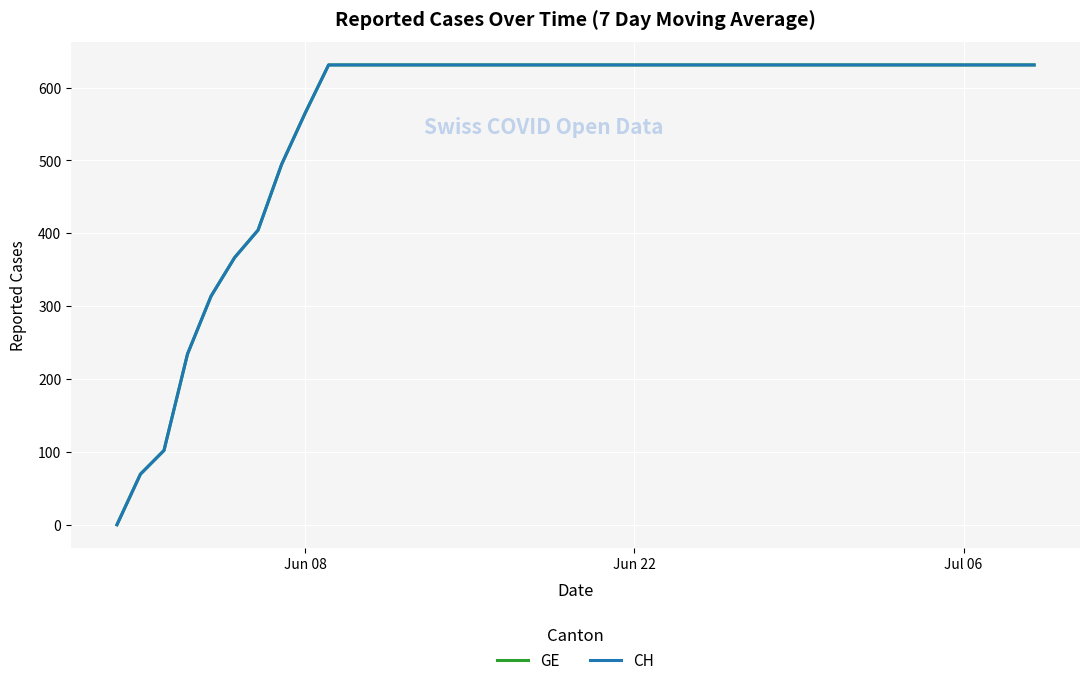

Does the chart display data point markers on the line(s)?

No